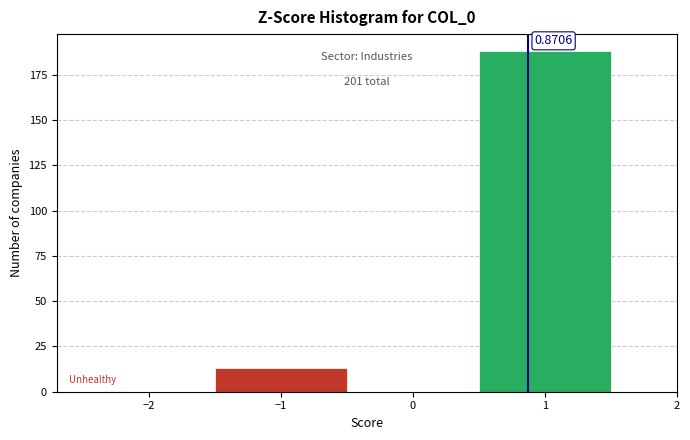

Which range on the x-axis has the tallest bar?

0.5 to 1.5